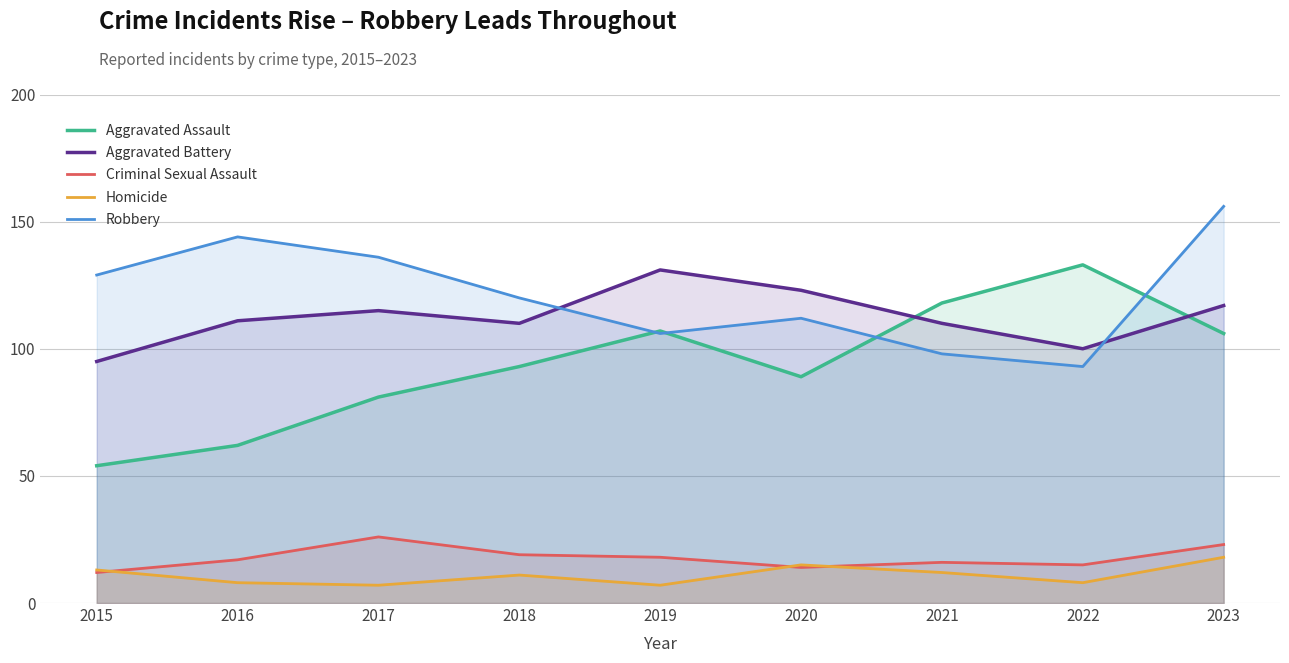

How many interior local valleys does the Criminal Sexual Assault series have?

2